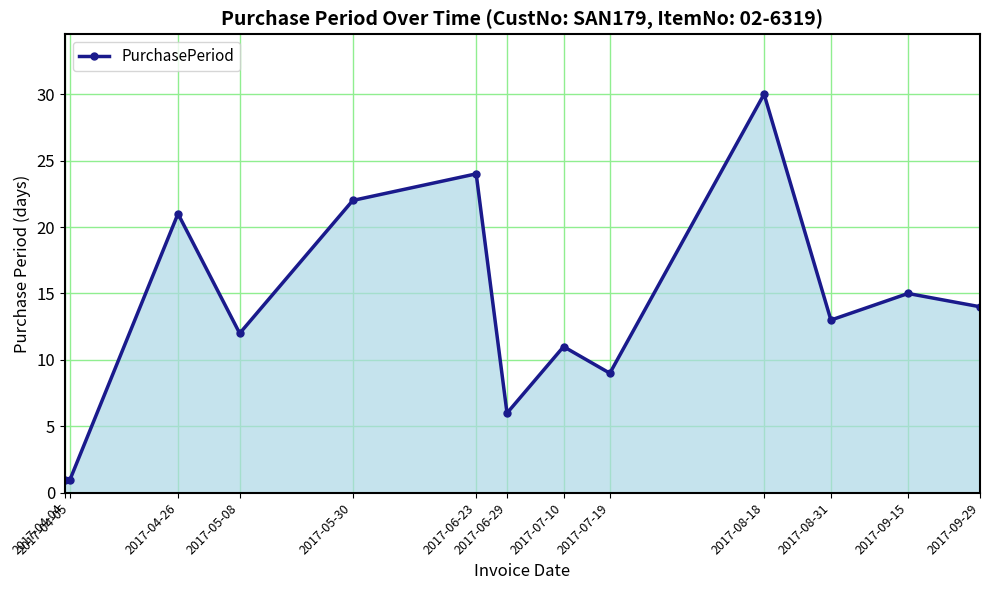

Reading left to right, transcribe all the data shown in this chart.

1	1	21	12	22	24	6	11	9	30	13	15	14